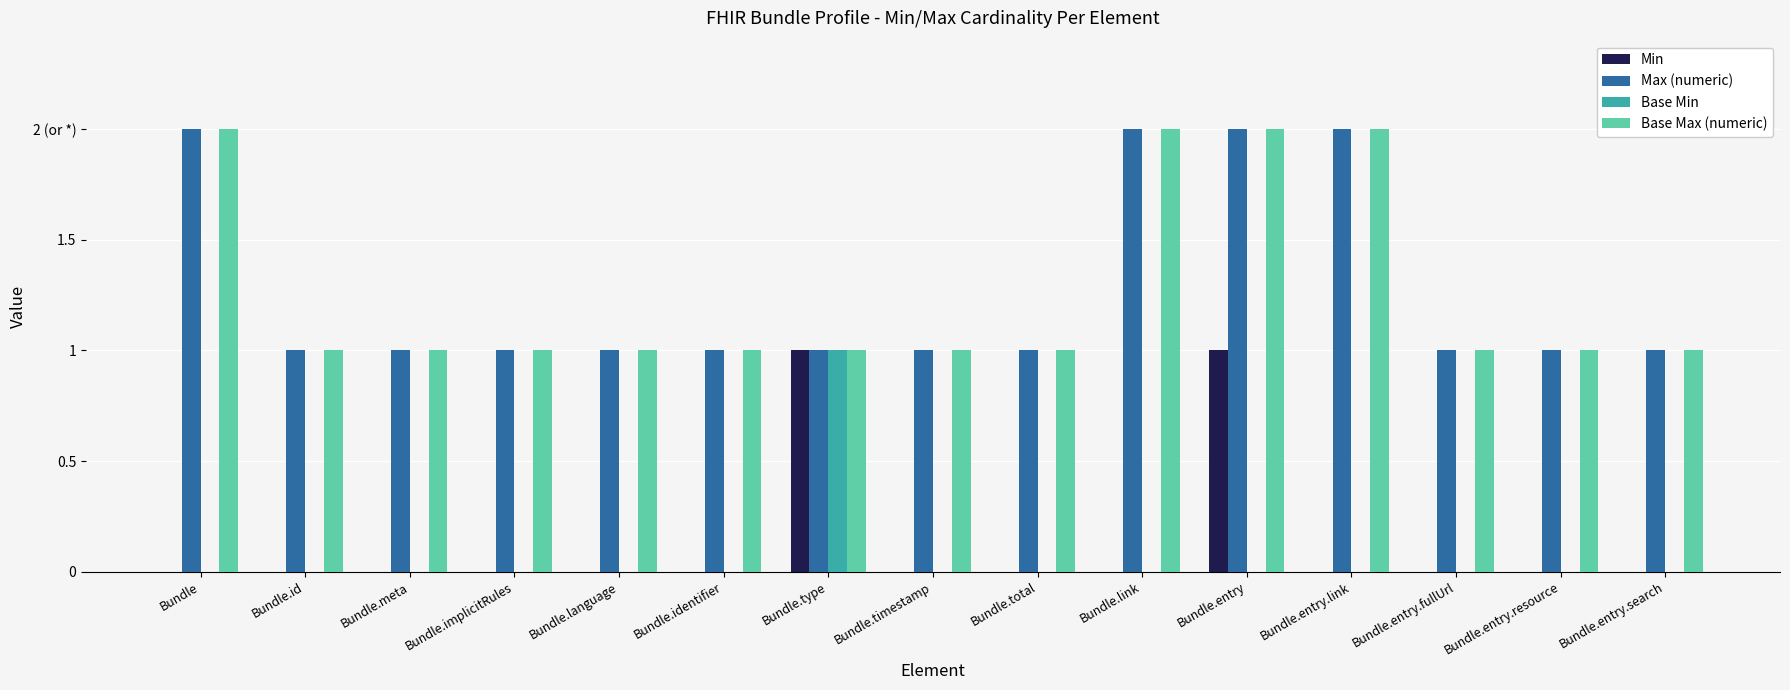

How many bars are there in each group?

4